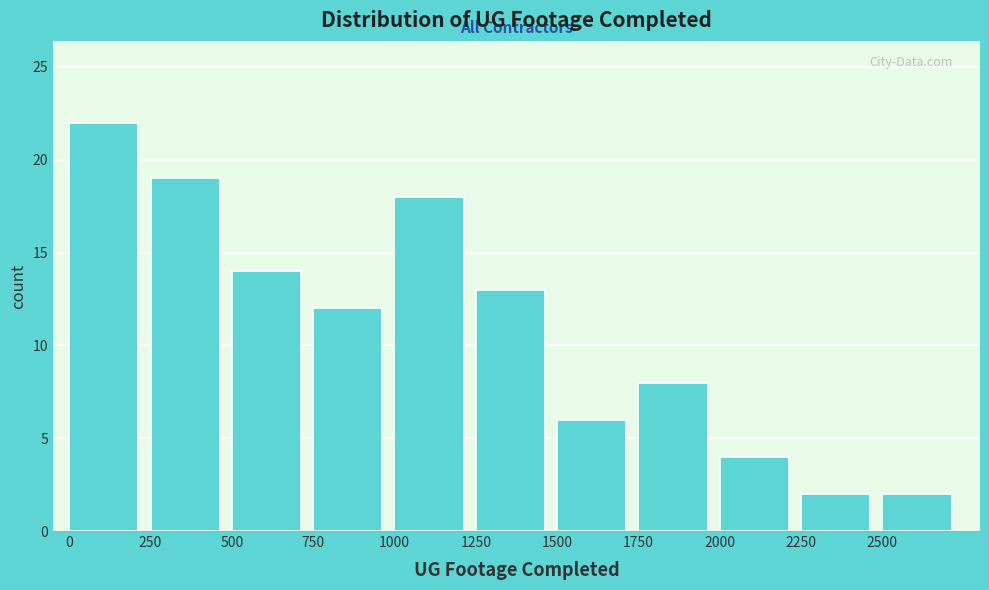

Over which range of the x-axis is the bar tallest?

0 to 250